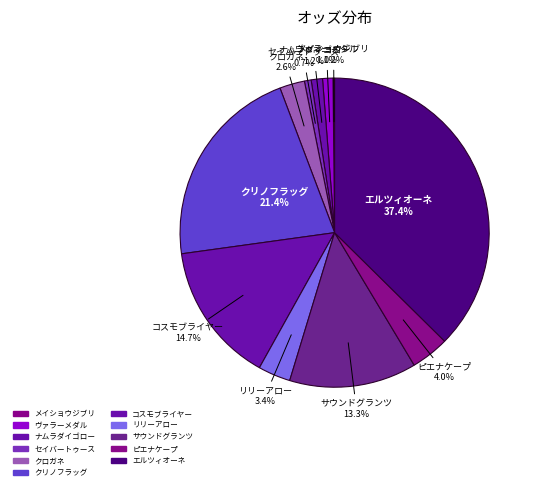

What percentage is the リリーアロー slice, to the nearest percent?

3%